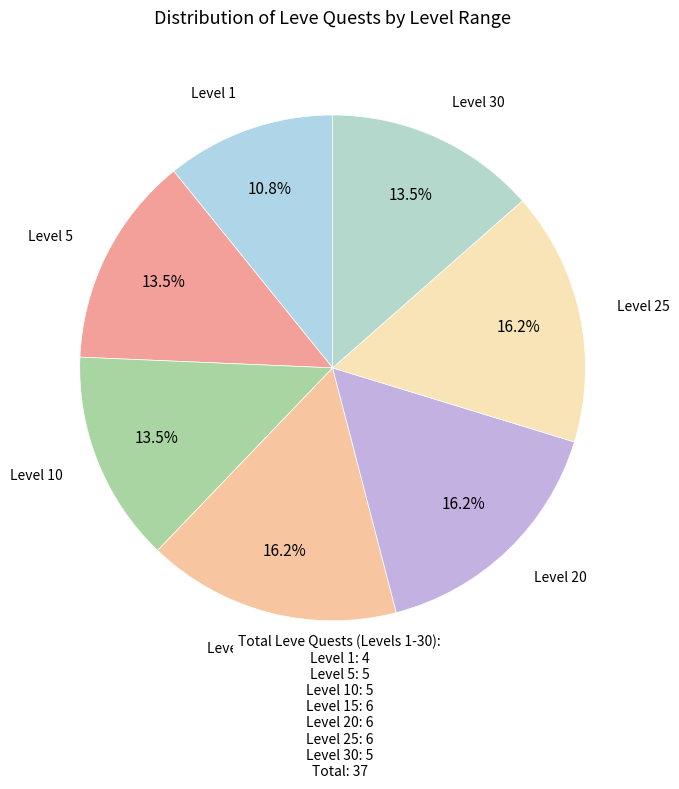

To the nearest percent, what is the average slice percentage?

14%